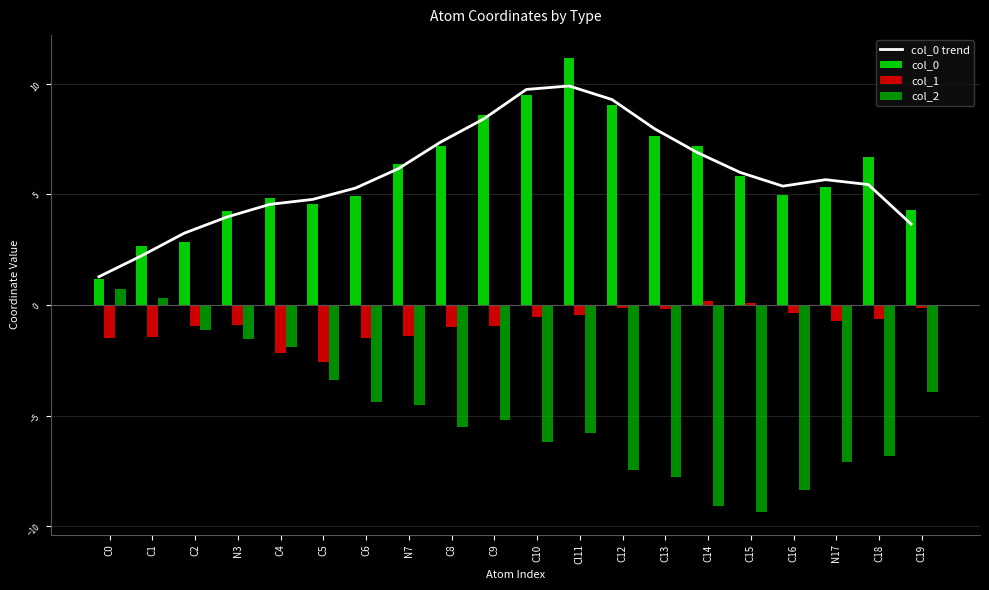

At which label does col_0 reach its peak?

Cl11